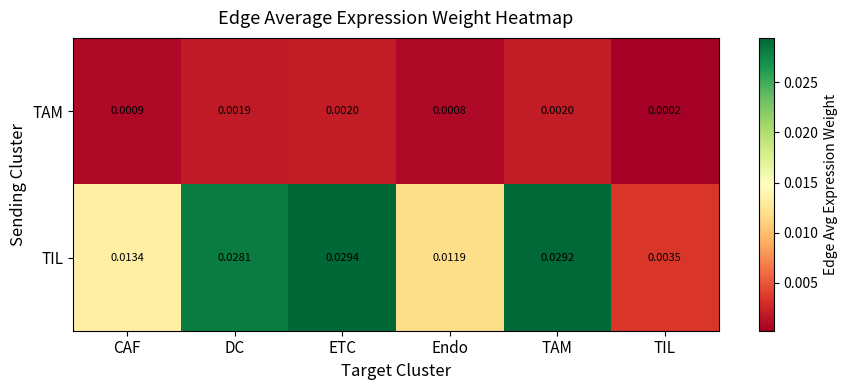

Rank the series at DC from highest to lowest value.

TIL, TAM